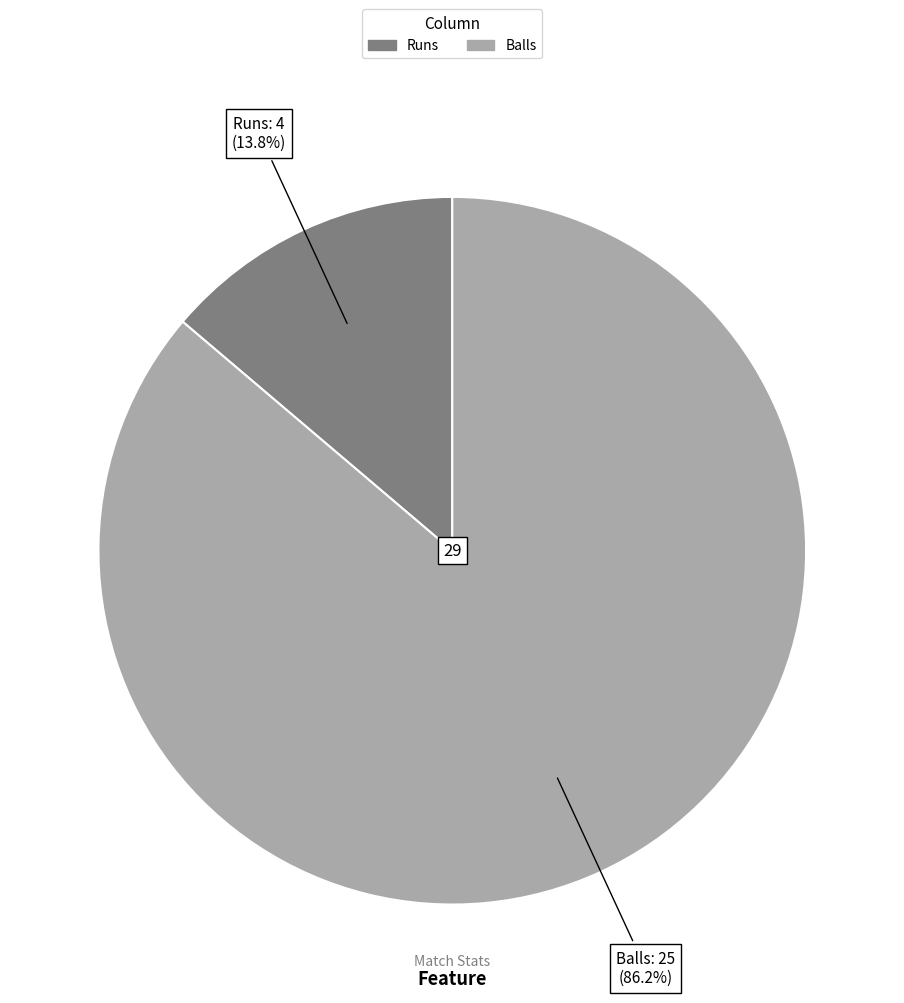

How many slices are in this pie chart?

2